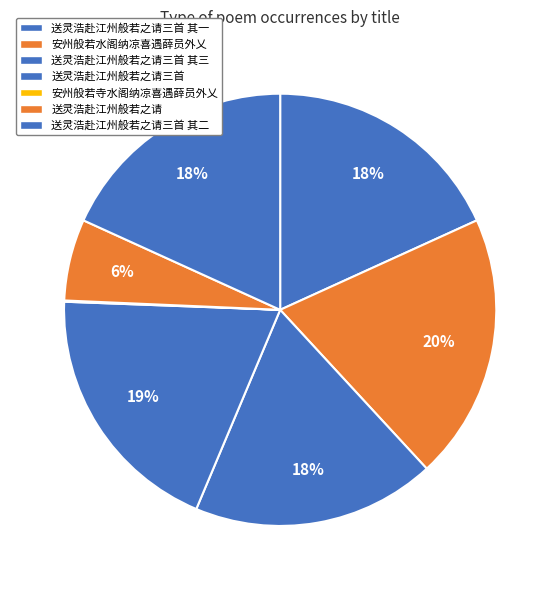

How many segments does this pie chart have?

7